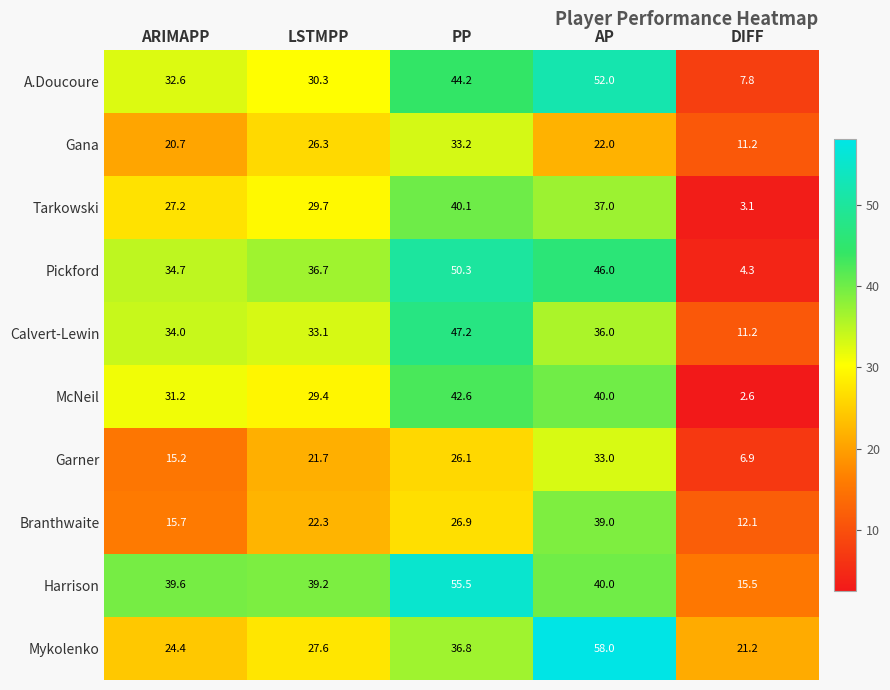

True or false: Gana has a value of 9.5 at LSTMPP.

False